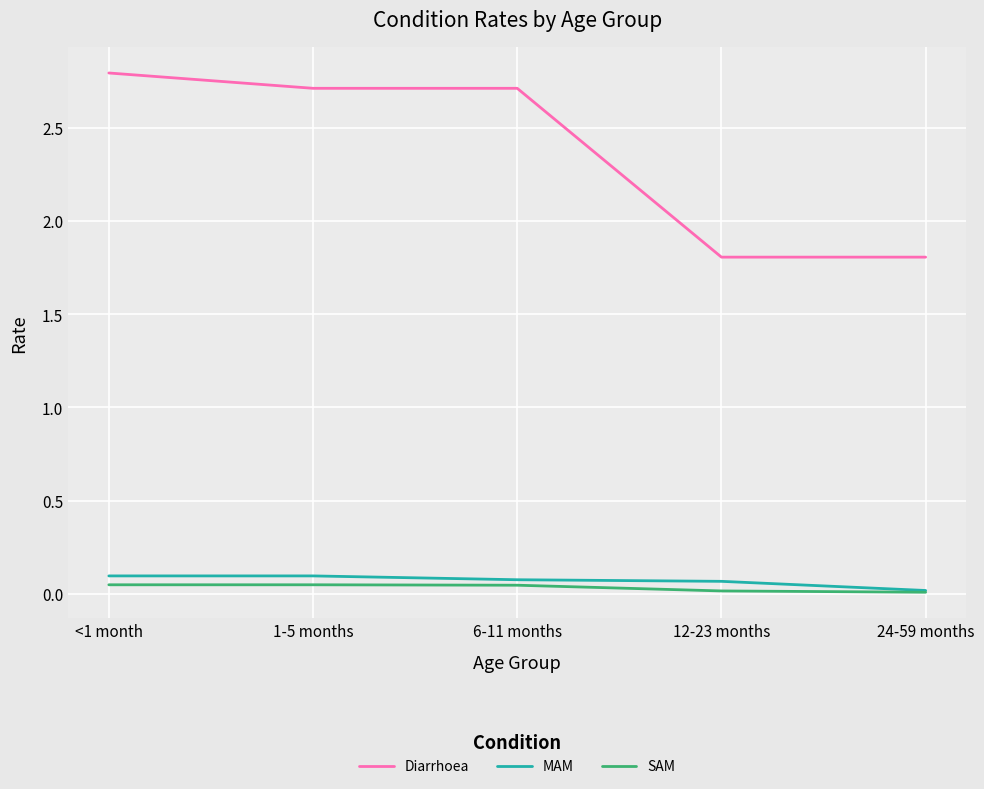

The value of Diarrhoea at 1-5 months is 1.4. True or false?

False